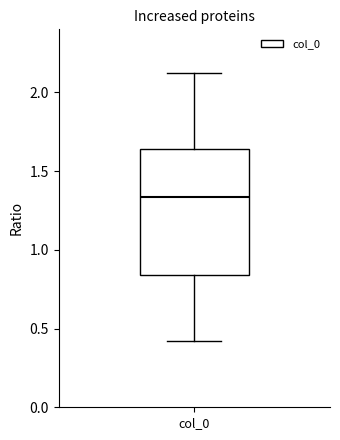

Where is the lower edge of the box for col_0 on the y-axis? The values are not printed on the chart, so give them approximately, as read against the axis.

0.85